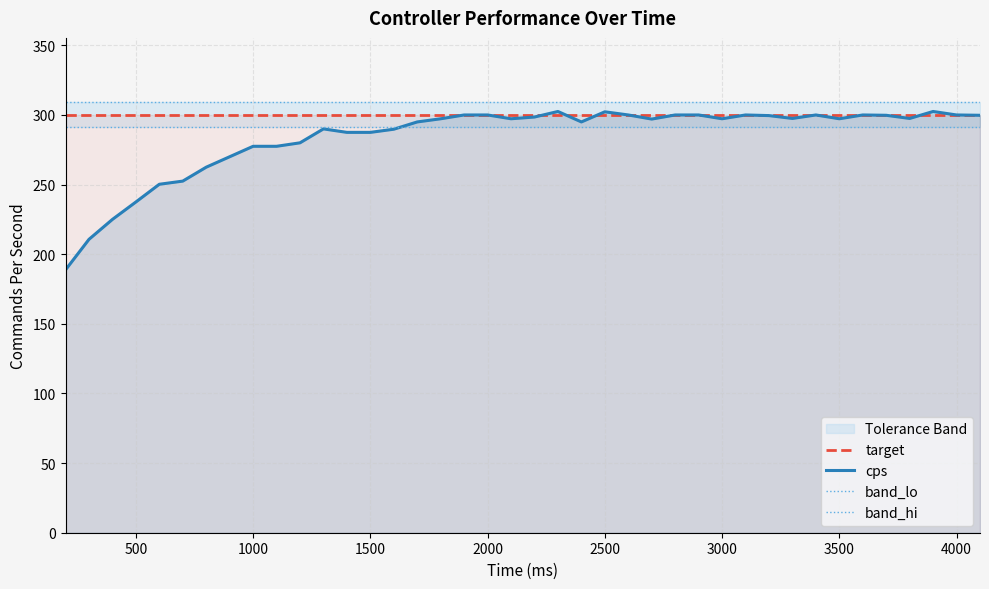

What is the sum of all band_hi values?

12360.0